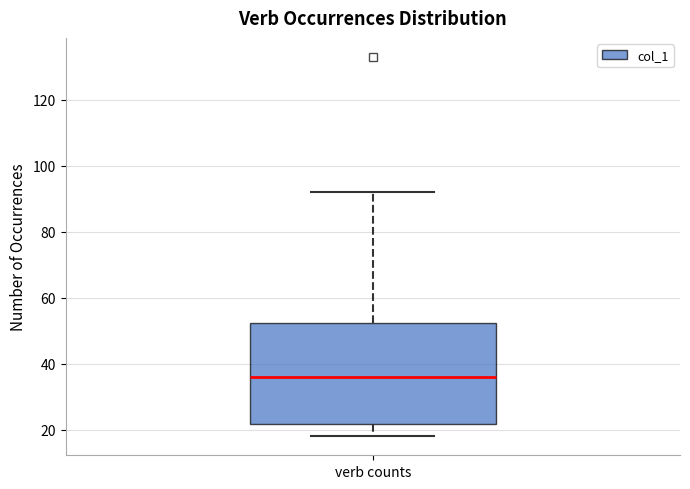

Where does the lower whisker of the box for verb counts end on the y-axis? The values are not printed on the chart, so give them approximately, as read against the axis.

18